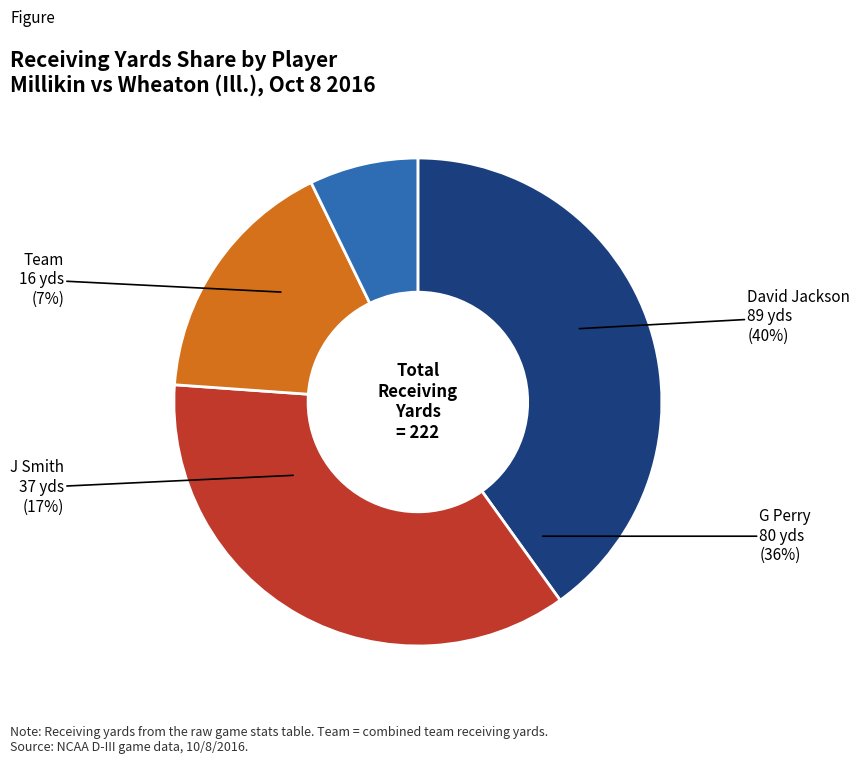

Does Team account for over 50% of the chart?

No